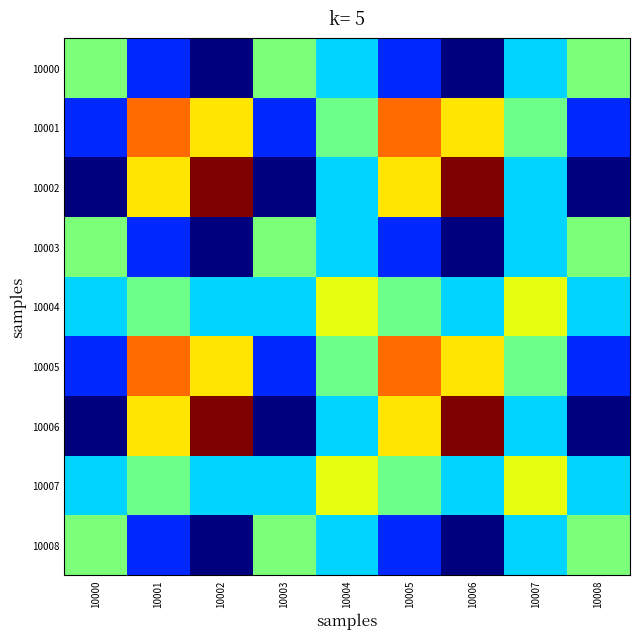

Reading right to left, what are all the values shown in this chart?

10000: 10008=0.6	10007=0.5	10006=0.2	10005=0.4	10004=0.5	10003=0.6	10002=0.2	10001=0.4	10000=0.6
10001: 10008=0.4	10007=0.6	10006=0.8	10005=0.8	10004=0.6	10003=0.4	10002=0.8	10001=0.8	10000=0.4
10002: 10008=0.2	10007=0.5	10006=1.0	10005=0.8	10004=0.5	10003=0.2	10002=1.0	10001=0.8	10000=0.2
10003: 10008=0.6	10007=0.5	10006=0.2	10005=0.4	10004=0.5	10003=0.6	10002=0.2	10001=0.4	10000=0.6
10004: 10008=0.5	10007=0.7	10006=0.5	10005=0.6	10004=0.7	10003=0.5	10002=0.5	10001=0.6	10000=0.5
10005: 10008=0.4	10007=0.6	10006=0.8	10005=0.8	10004=0.6	10003=0.4	10002=0.8	10001=0.8	10000=0.4
10006: 10008=0.2	10007=0.5	10006=1.0	10005=0.8	10004=0.5	10003=0.2	10002=1.0	10001=0.8	10000=0.2
10007: 10008=0.5	10007=0.7	10006=0.5	10005=0.6	10004=0.7	10003=0.5	10002=0.5	10001=0.6	10000=0.5
10008: 10008=0.6	10007=0.5	10006=0.2	10005=0.4	10004=0.5	10003=0.6	10002=0.2	10001=0.4	10000=0.6